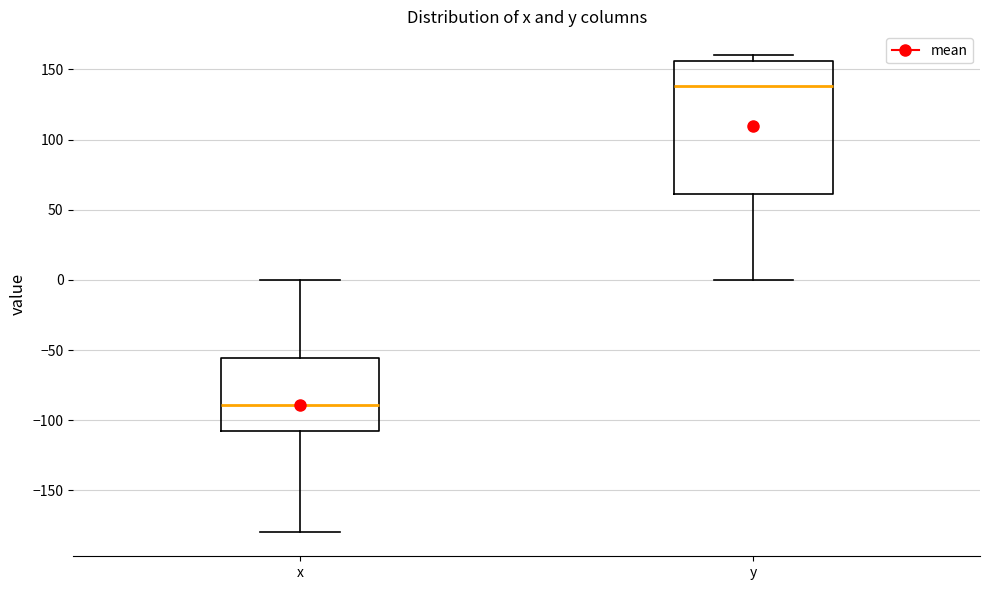

Comparing the boxes themselves (not the whiskers), which one is the tallest?

y